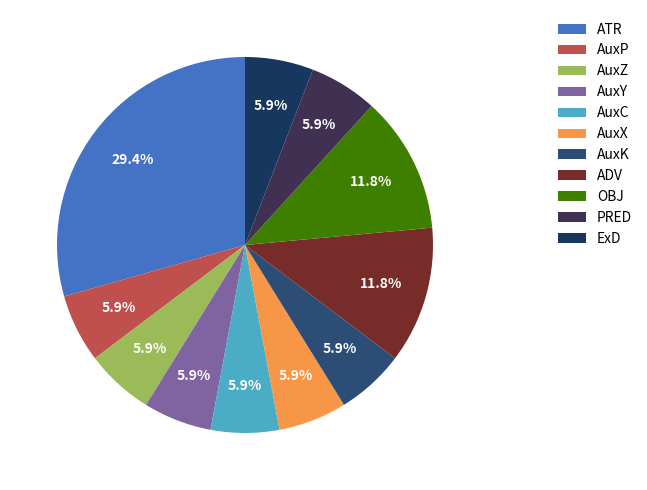

Is there a majority slice in this chart?

No